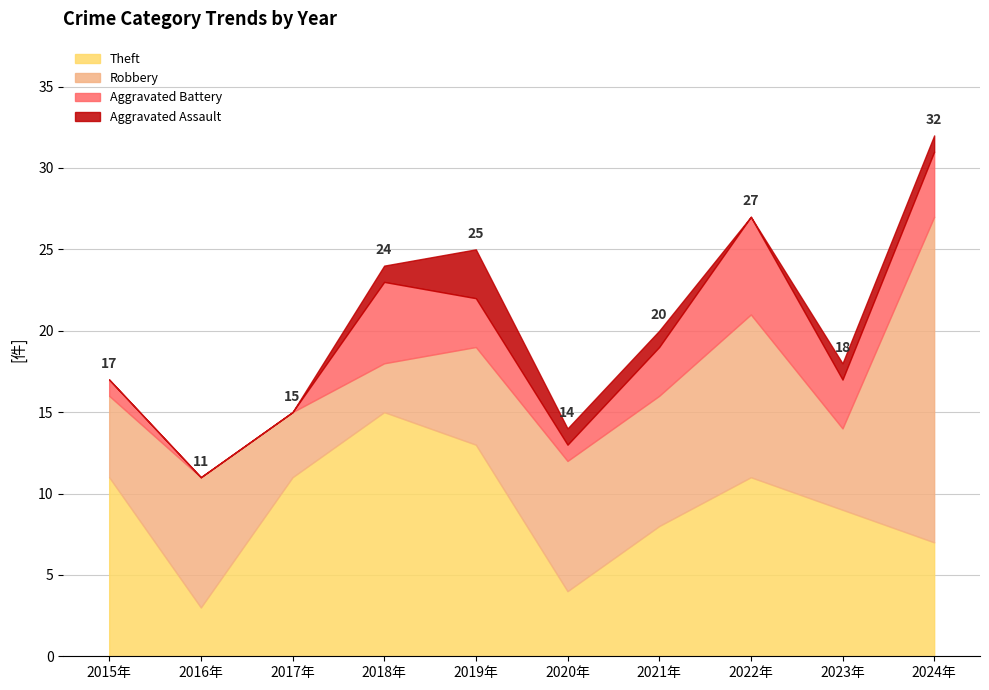

True or false: Aggravated Assault and Theft intersect in this chart.

False